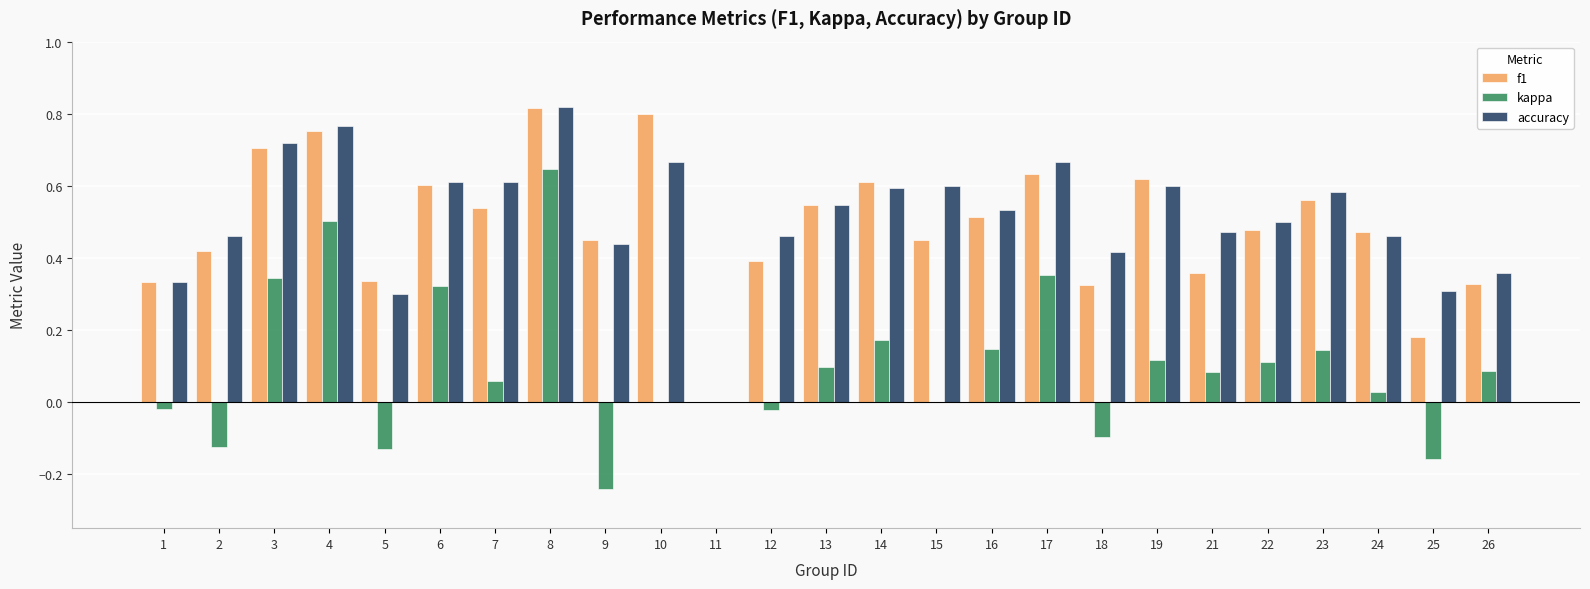

The value of accuracy at 11 is 0.5. True or false?

False